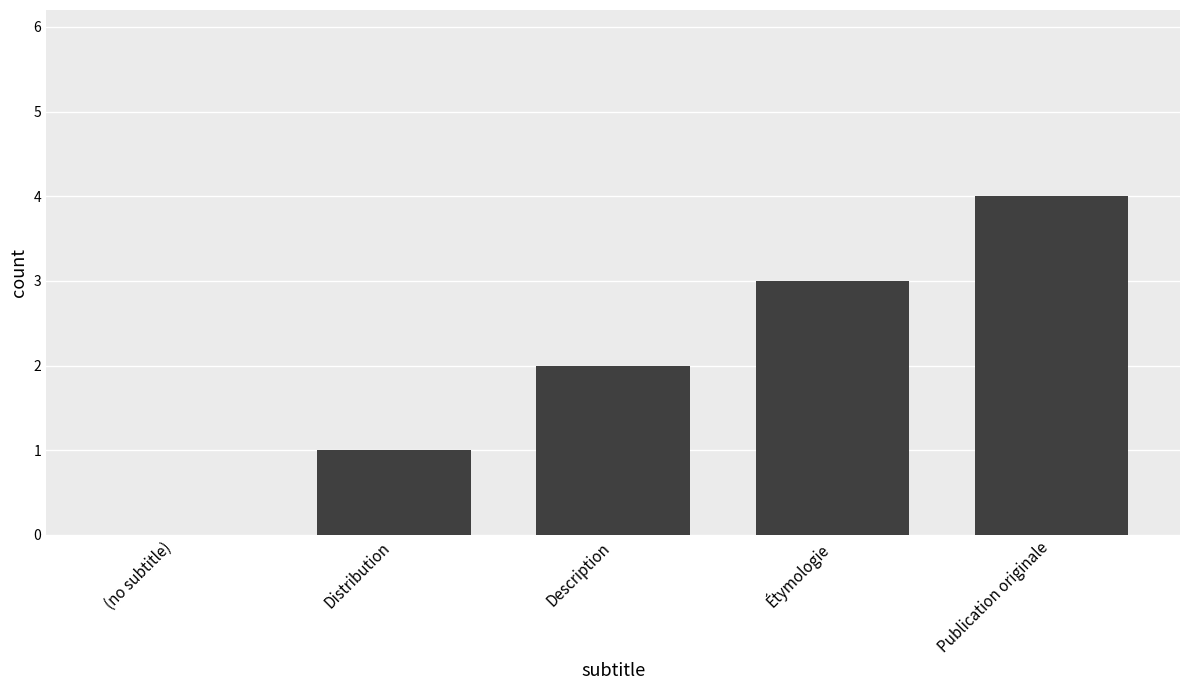

The value at (no subtitle) is 0. True or false?

True